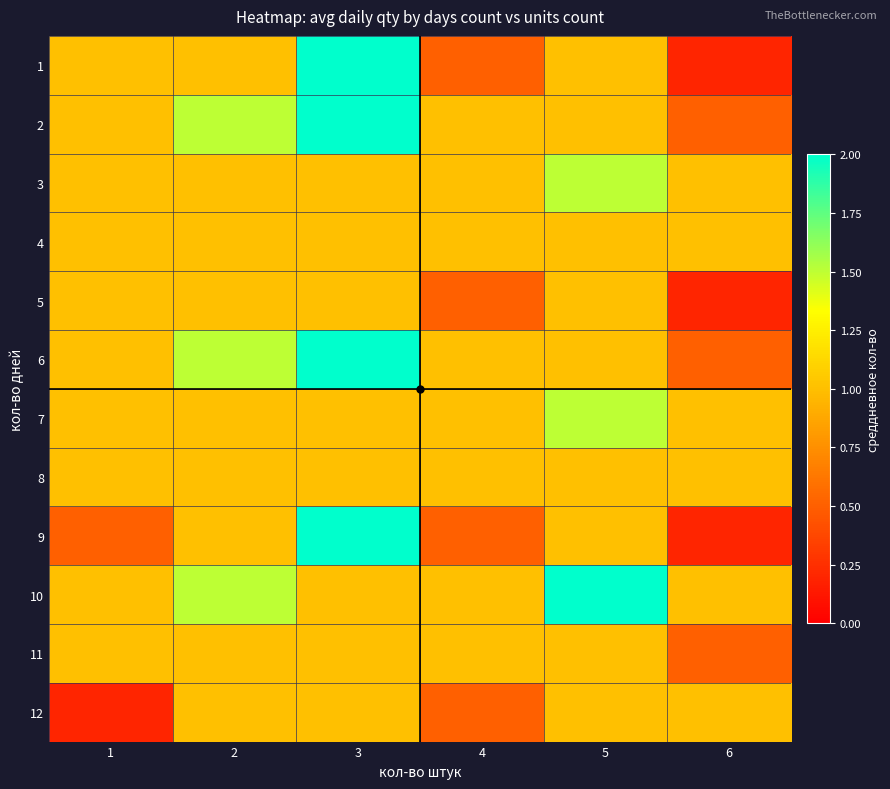

Which series has the widest spread of values?

1